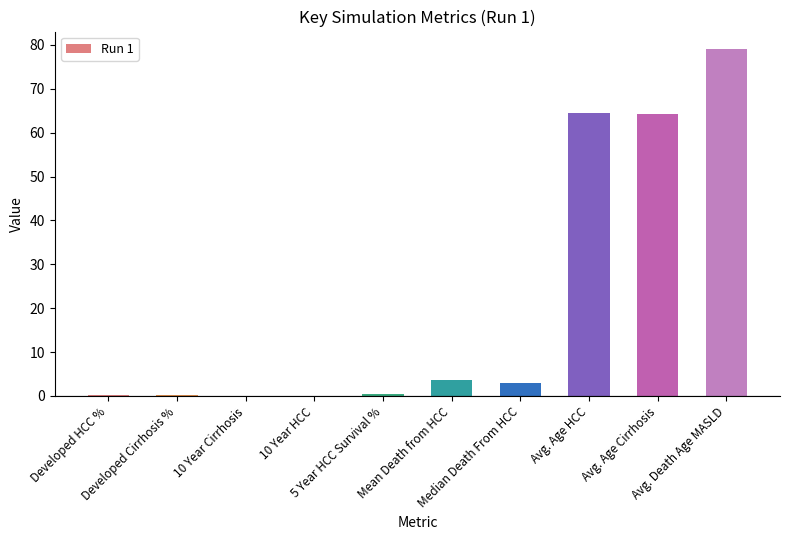

What is the sum of all values?

215.1